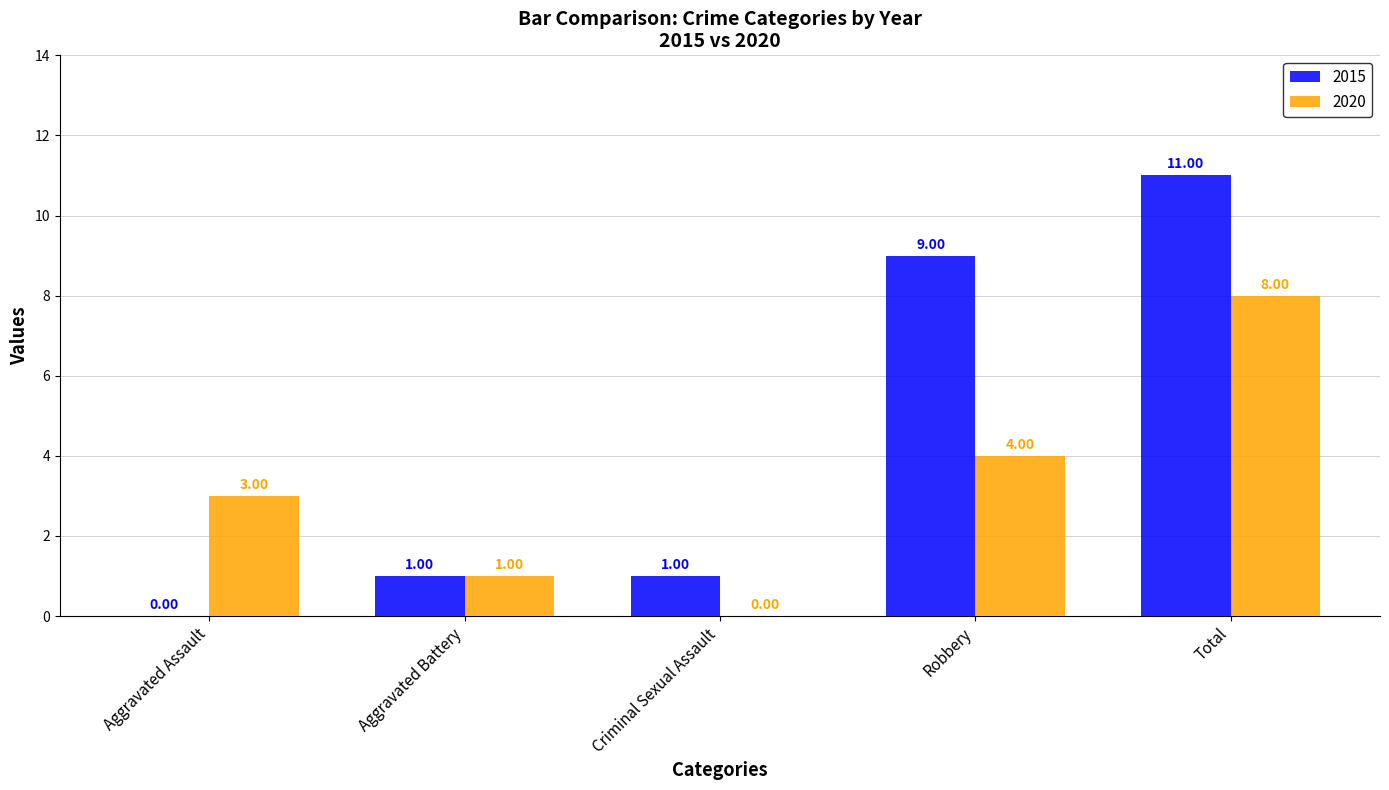

How many series are shown in this chart?

2